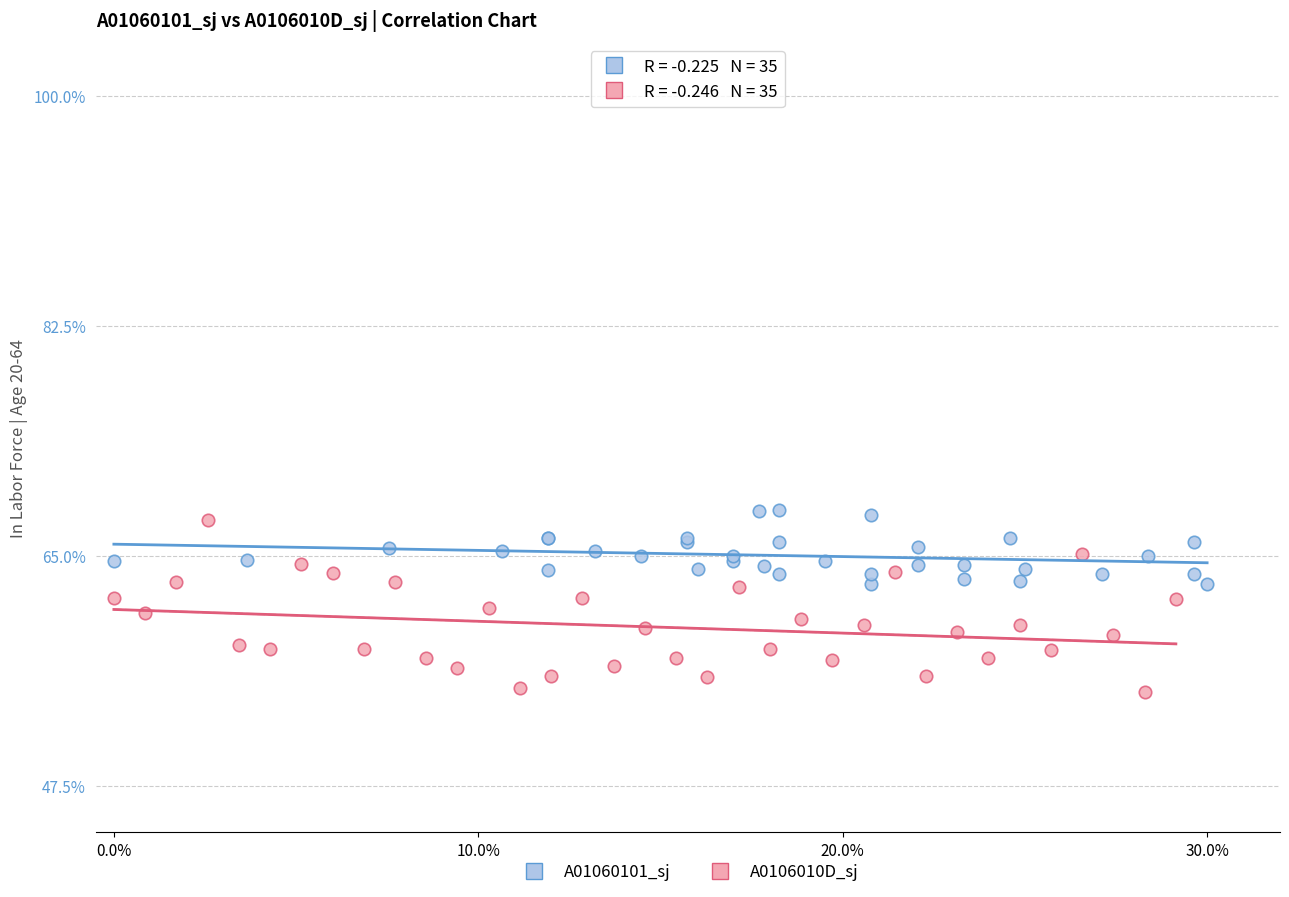

Which series reaches the minimum Y coordinate?

A0106010D_sj